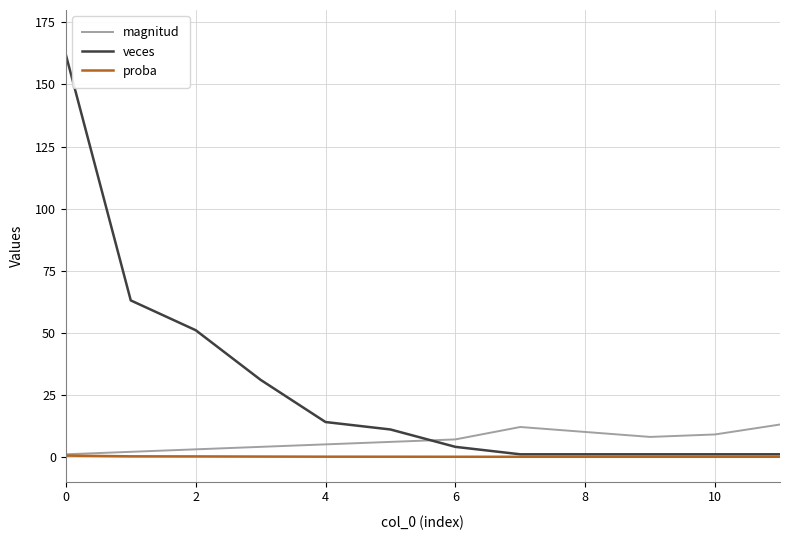

List the series in order of their peak value, highest first.

veces, magnitud, proba